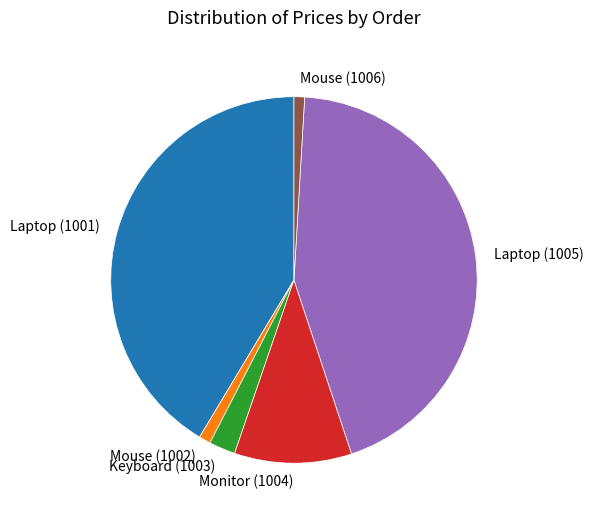

Is the sum of Keyboard (1003) and Monitor (1004) greater than half?

No